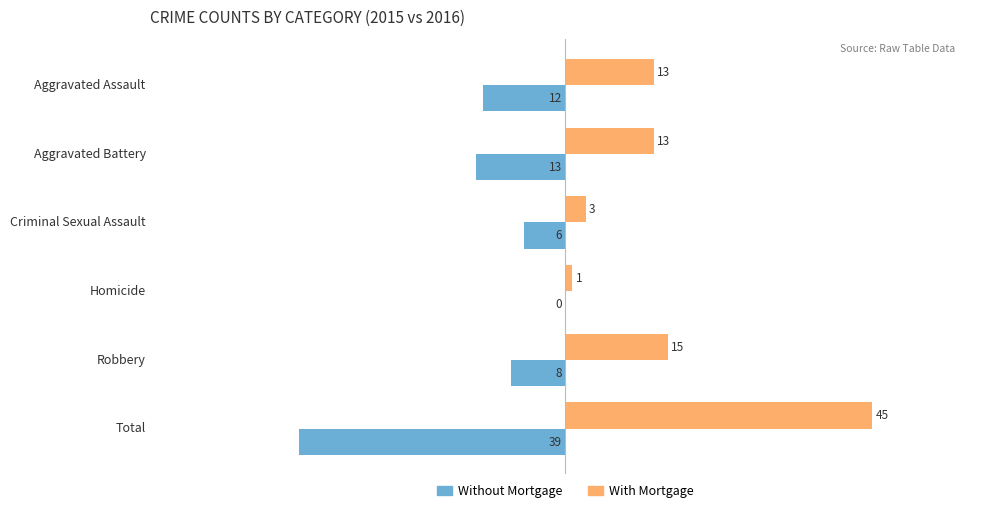

How many values in the Without Mortgage series exceed -8?

2